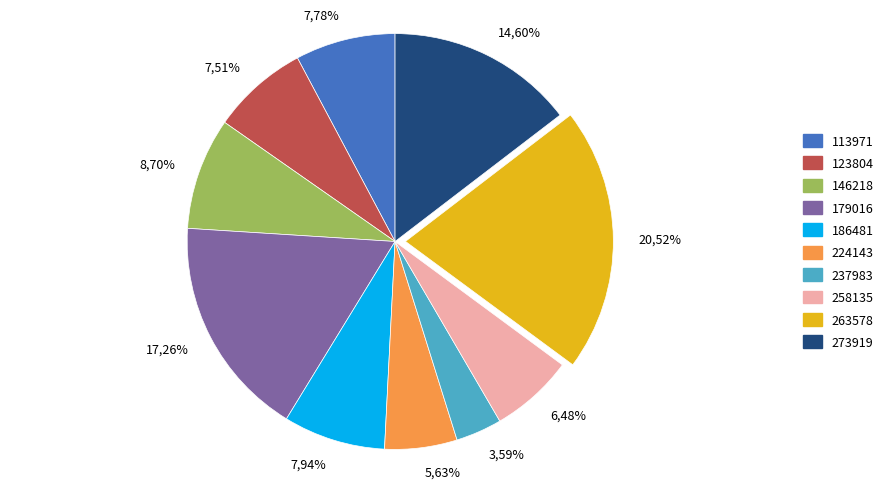

Is it true that 237983 is 1% of the pie?

False